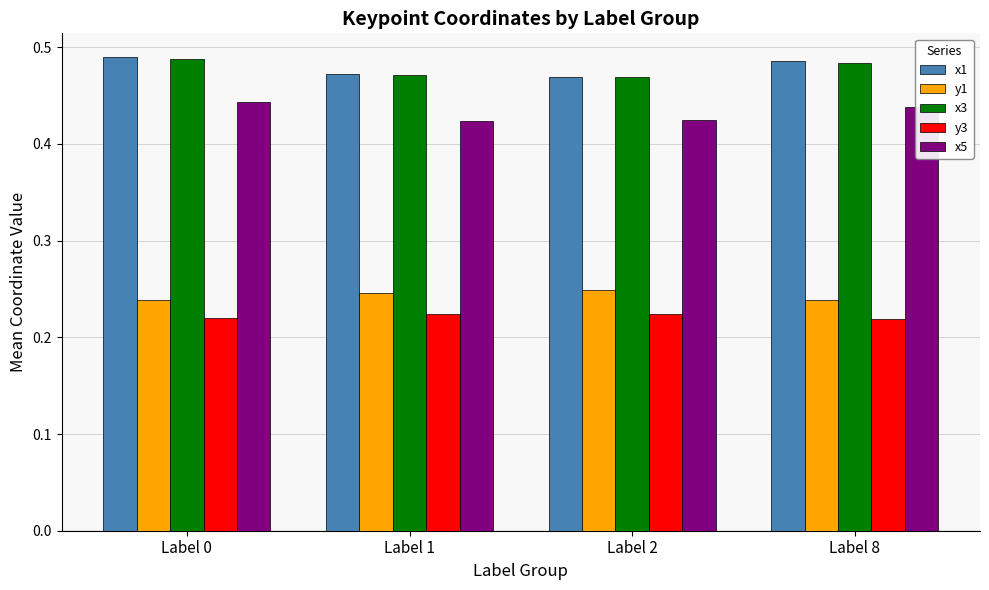

What is the total value across all series at Label 1?

1.8